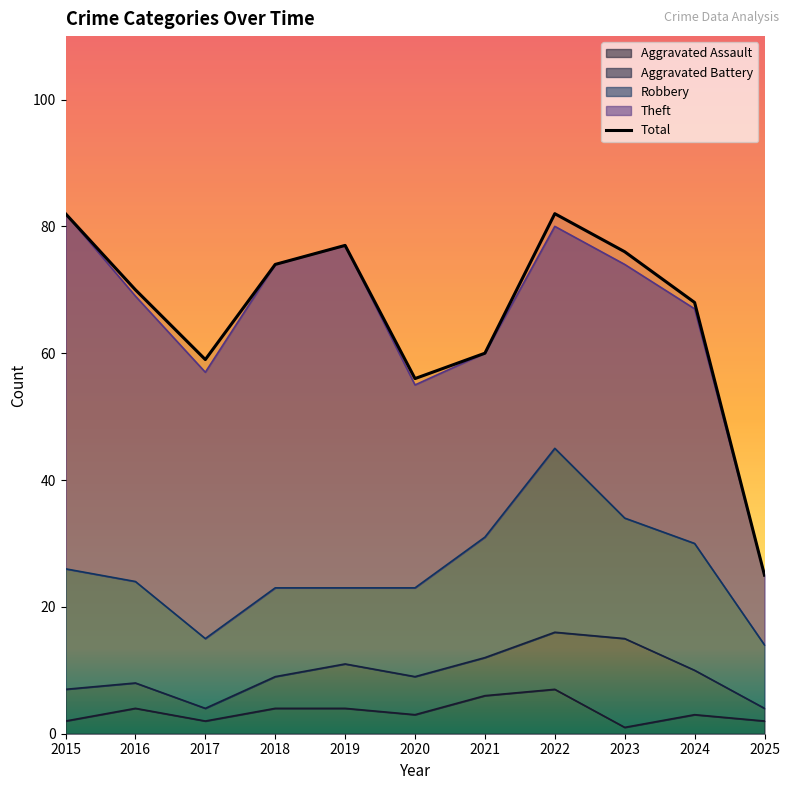

Reading left to right, what are all the values shown in this chart?

82	70	59	74	77	56	60	82	76	68	25